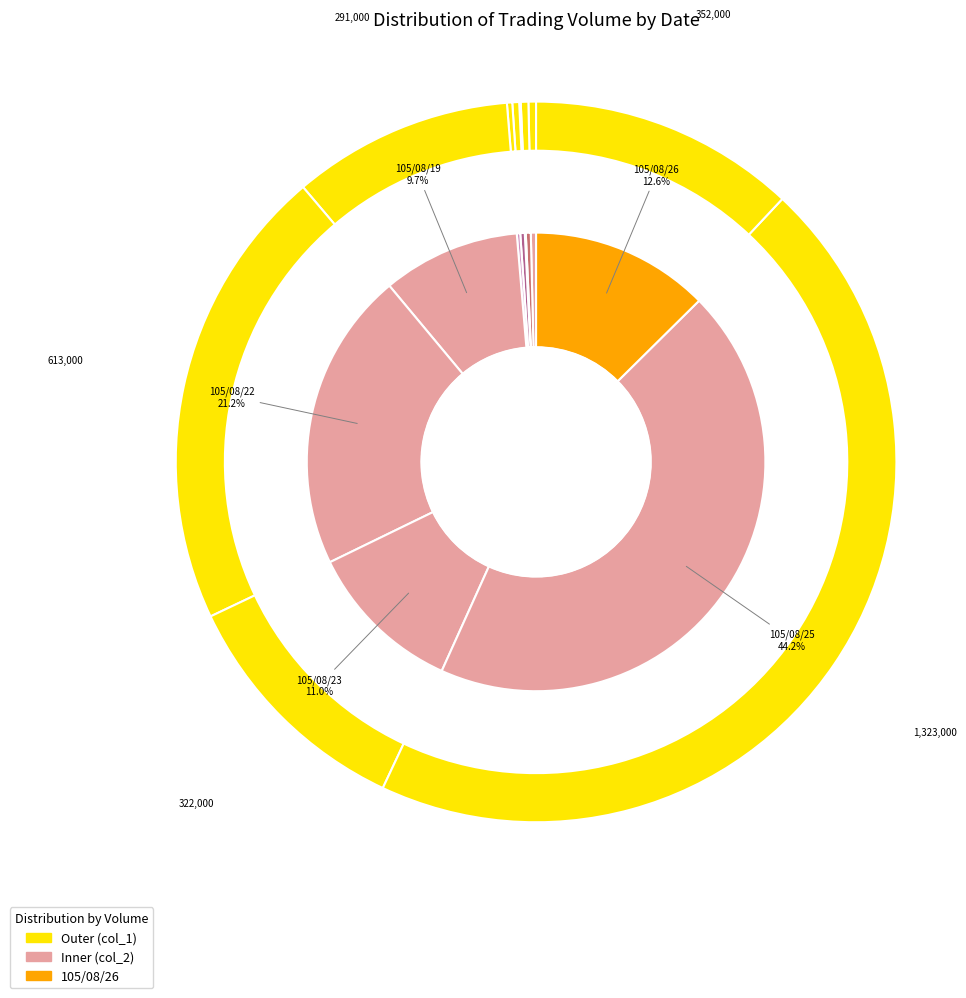

Rank the categories by value from lowest to highest.

105/08/11, 105/08/15, 105/08/12, 105/08/08, 105/08/05, 105/08/19, 105/08/23, 105/08/26, 105/08/22, 105/08/25